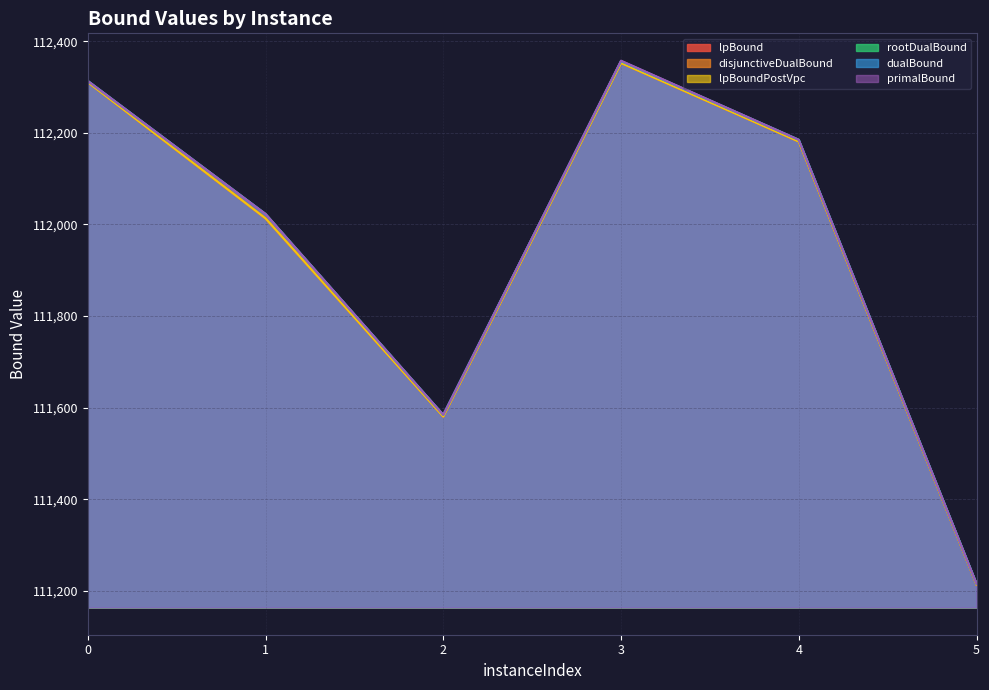

What is the greatest value displayed?

112357.6